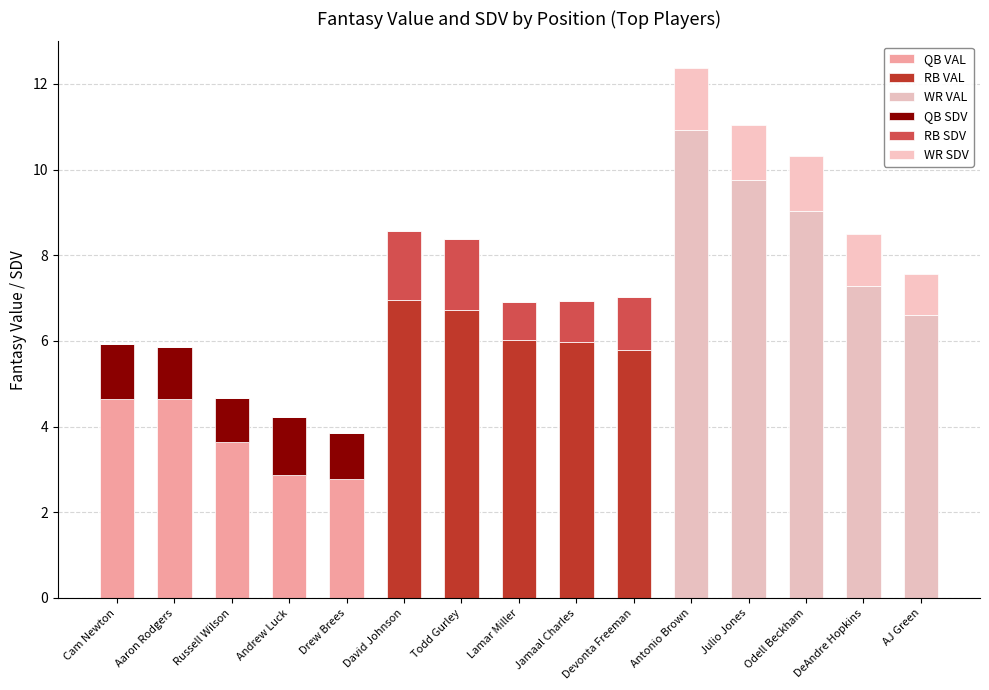

What is the sum of all QB VAL values?

18.6